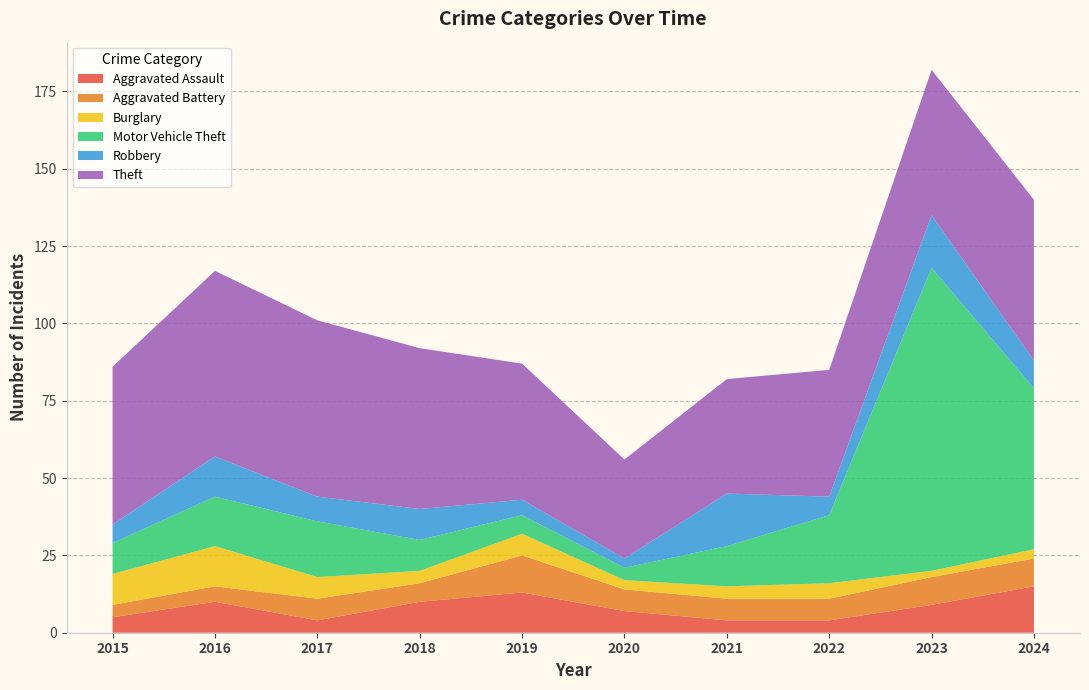

Reading left to right, transcribe all the data shown in this chart.

Aggravated Assault: 2015=5	2016=10	2017=4	2018=10	2019=13	2020=7	2021=4	2022=4	2023=9	2024=15
Aggravated Battery: 2015=4	2016=5	2017=7	2018=6	2019=12	2020=7	2021=7	2022=7	2023=9	2024=9
Burglary: 2015=10	2016=13	2017=7	2018=4	2019=7	2020=3	2021=4	2022=5	2023=2	2024=3
Motor Vehicle Theft: 2015=10	2016=16	2017=18	2018=10	2019=6	2020=4	2021=13	2022=22	2023=98	2024=52
Robbery: 2015=6	2016=13	2017=8	2018=10	2019=5	2020=3	2021=17	2022=6	2023=17	2024=9
Theft: 2015=51	2016=60	2017=57	2018=52	2019=44	2020=32	2021=37	2022=41	2023=47	2024=52